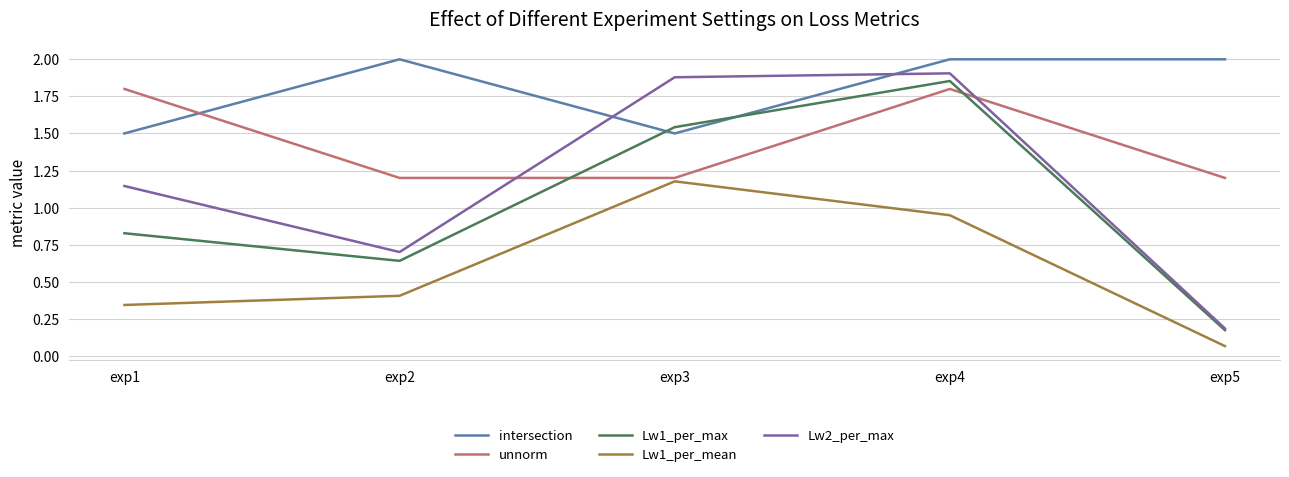

Rank the series at exp4 from highest to lowest value.

intersection, Lw2_per_max, Lw1_per_max, unnorm, Lw1_per_mean